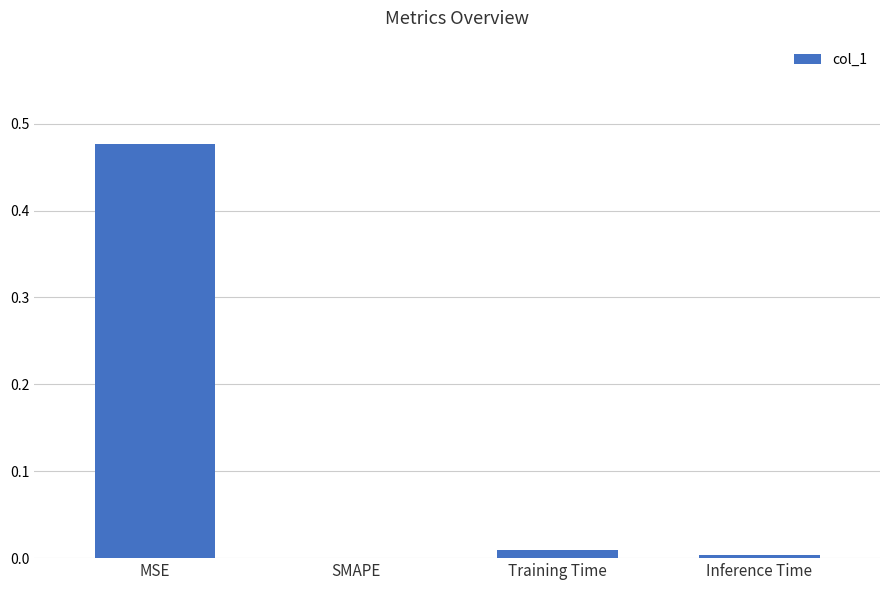

How many values are above zero?

3